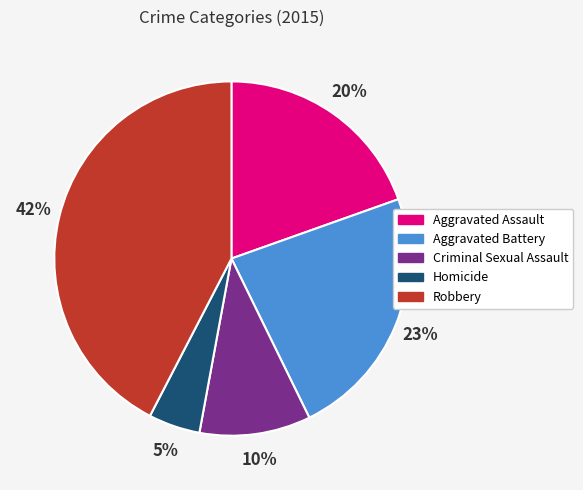

What is the largest slice in the pie chart?

Robbery